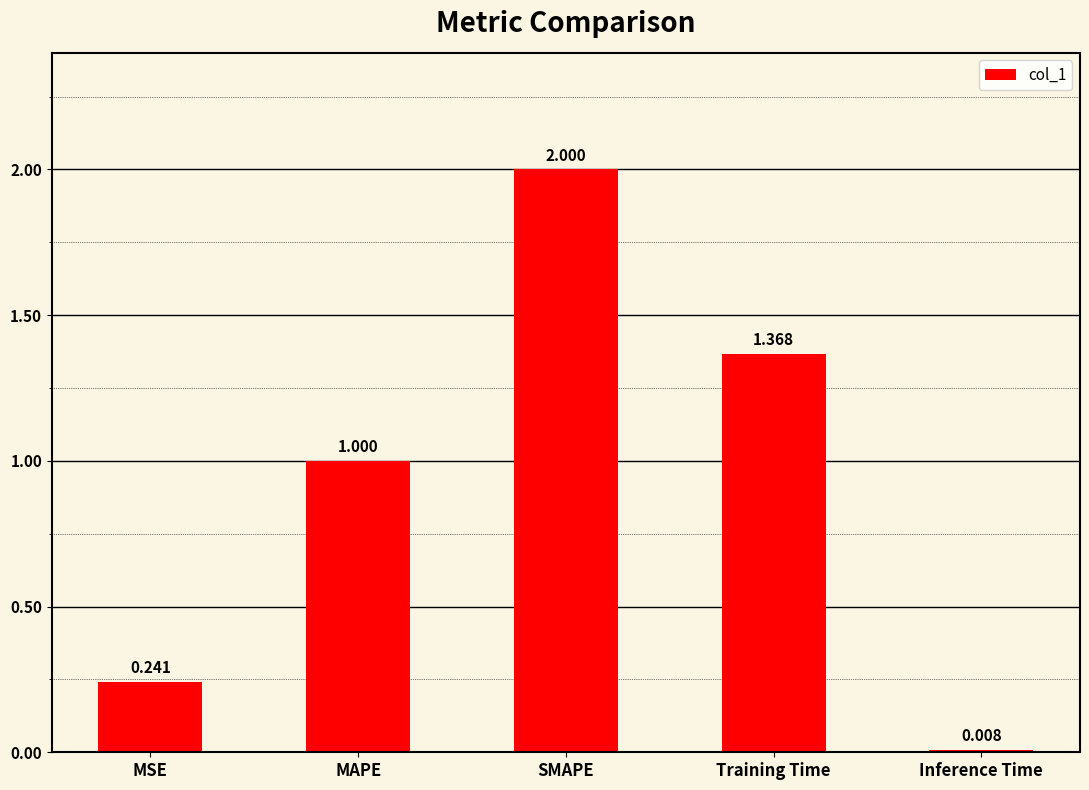

Between MAPE and SMAPE, which is larger?

SMAPE